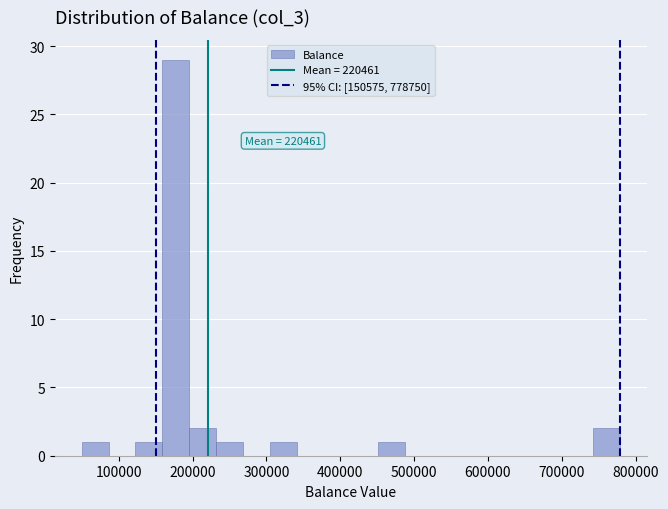

Around what value on the x-axis is the tallest bar? Give the approximate position of its centre, as read against the axis.

180000